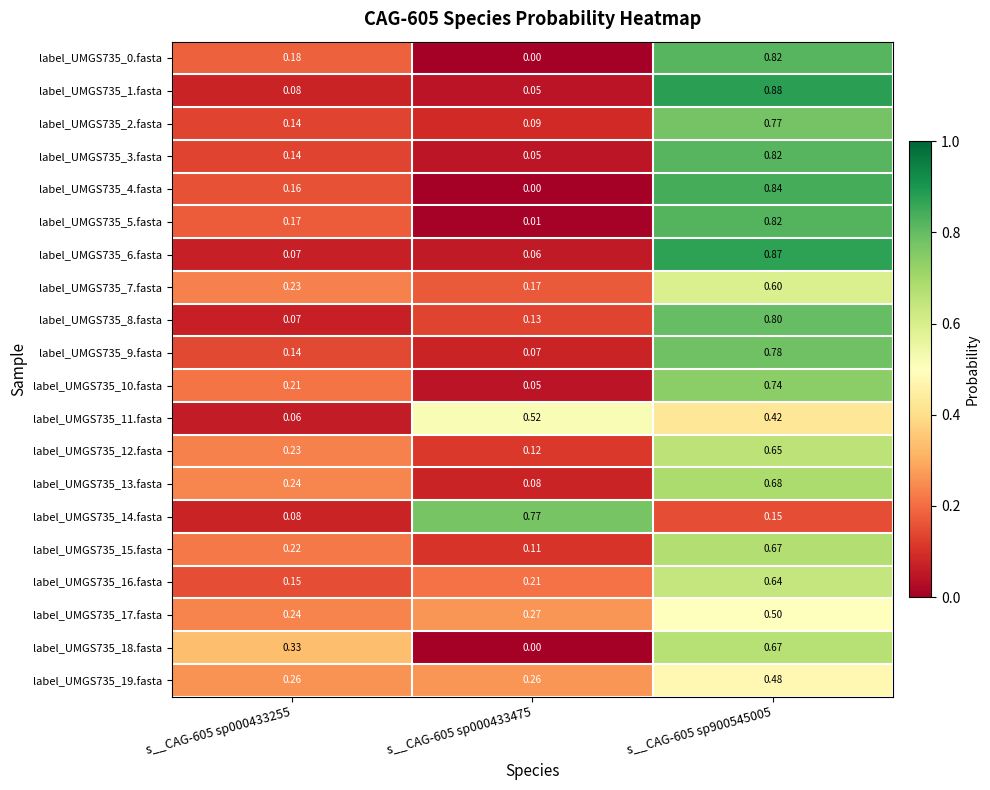

Which category has the highest value across all series?

s__CAG-605 sp900545005